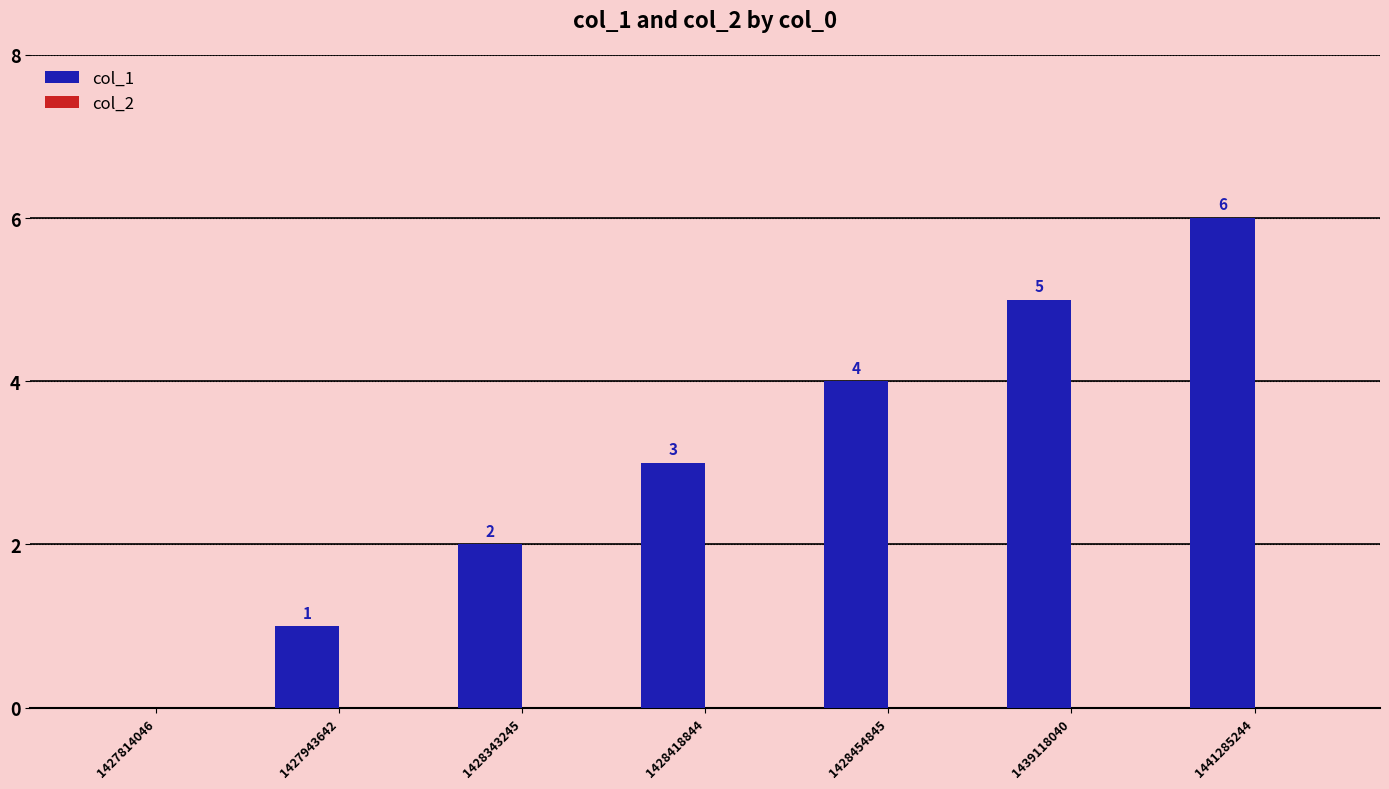

Is it true that the value at 1441285244 is 6?

True